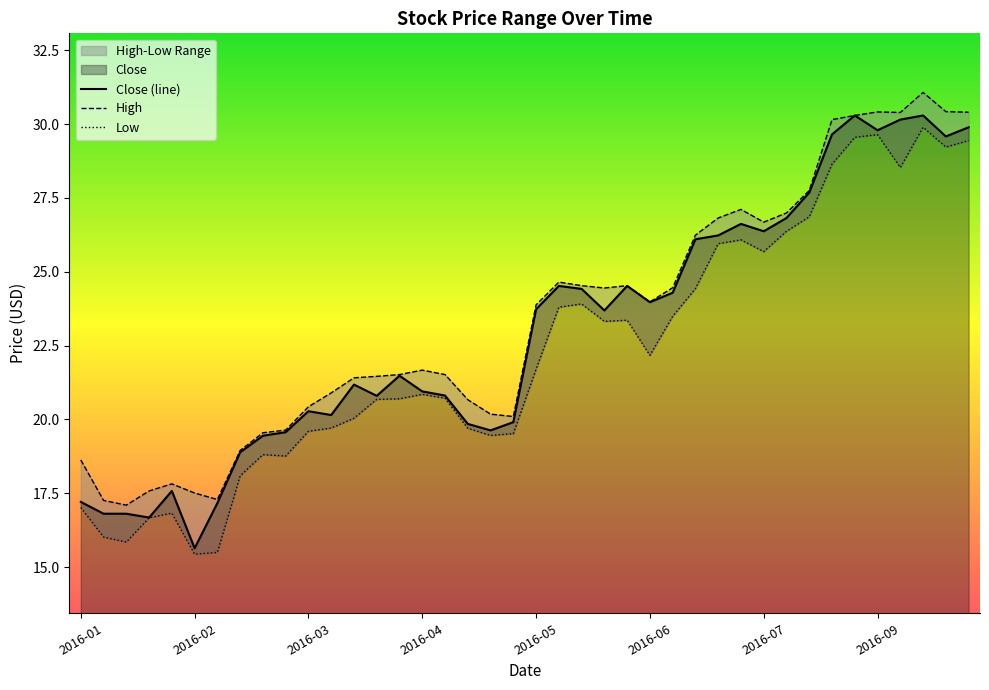

Rank the series by their maximum value, from highest to lowest.

High, Close, Low